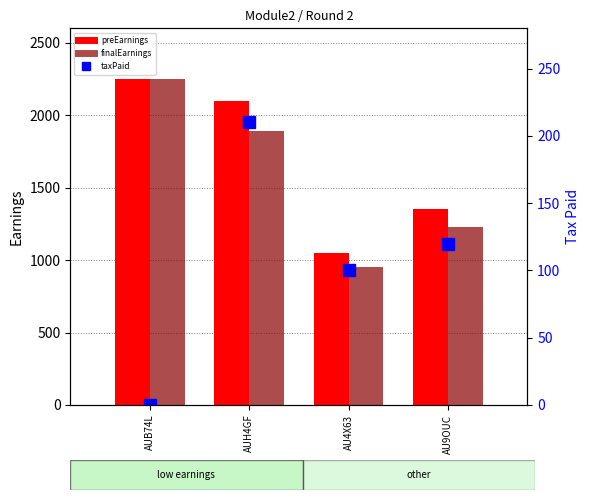

How many data points in finalEarnings are less than 1890?

2